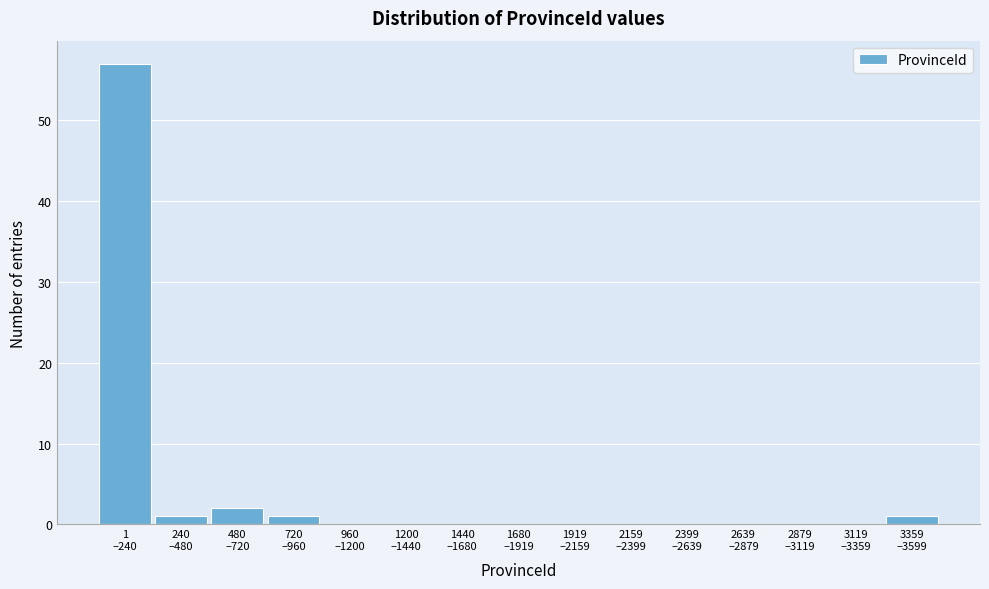

What is the sum of all values?

62